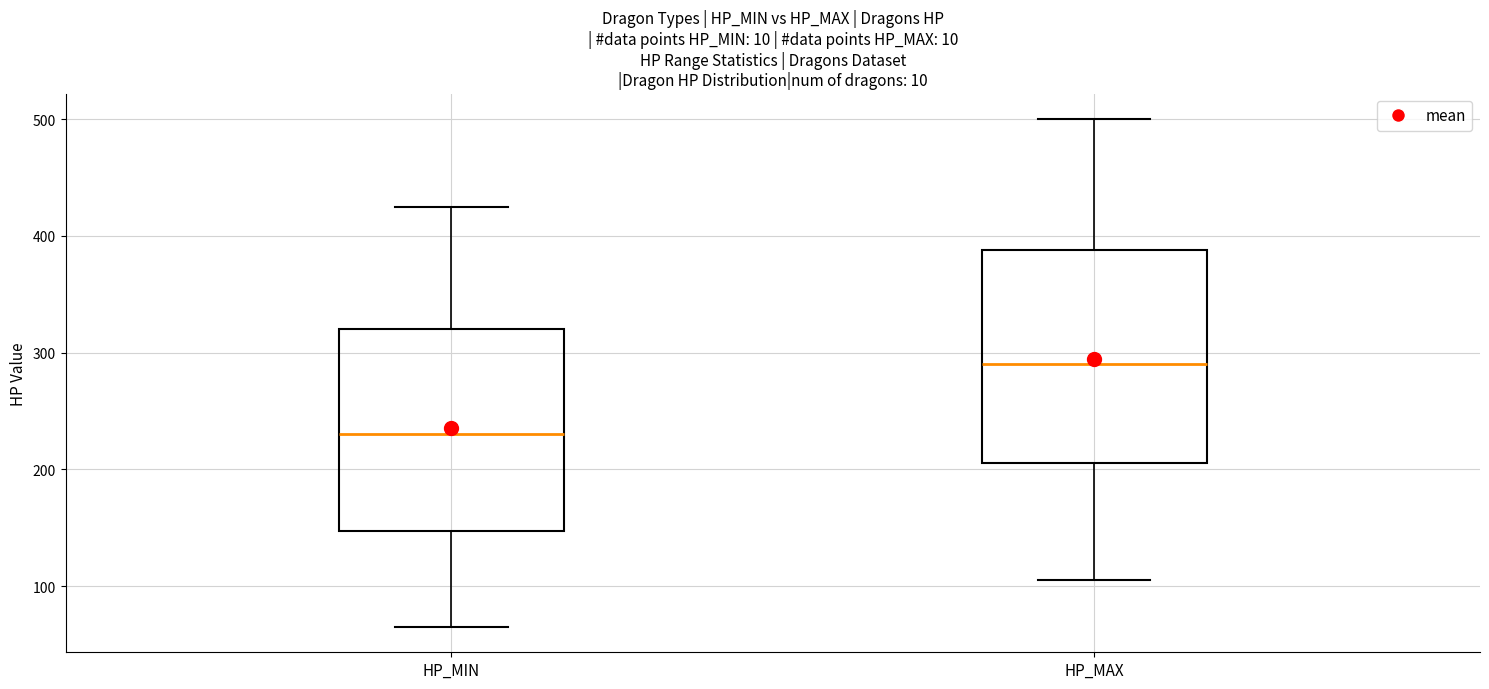

Which box is the tallest, from its lower edge to its upper edge?

HP_MAX